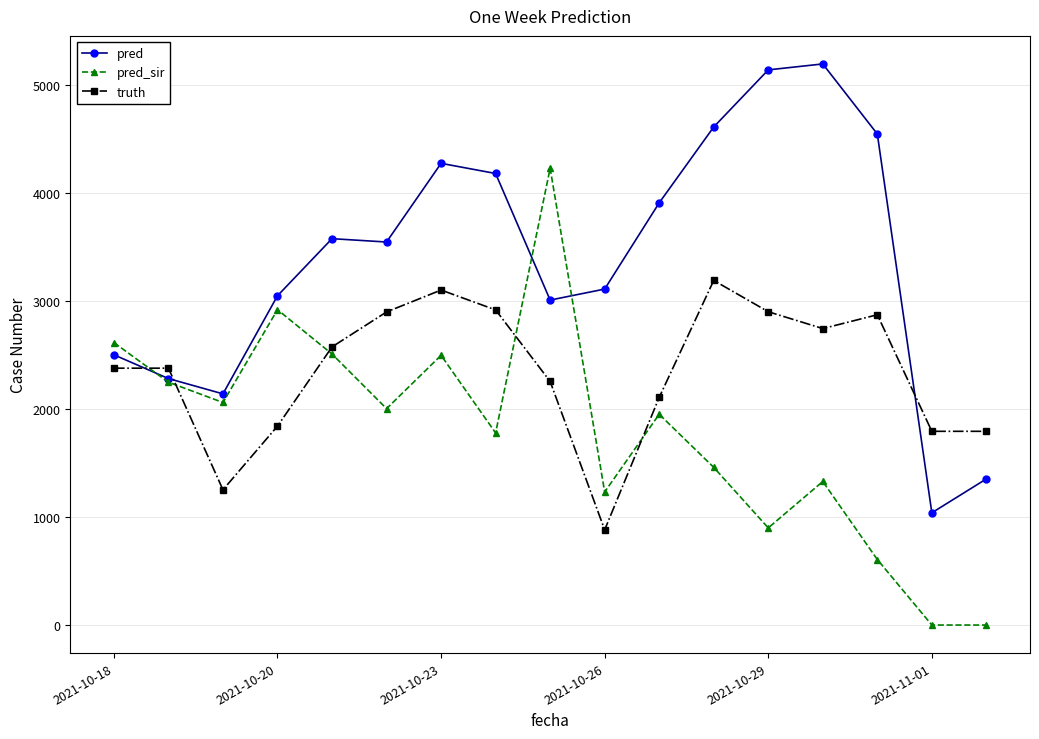

How many intersections are there between truth and pred_sir?

5